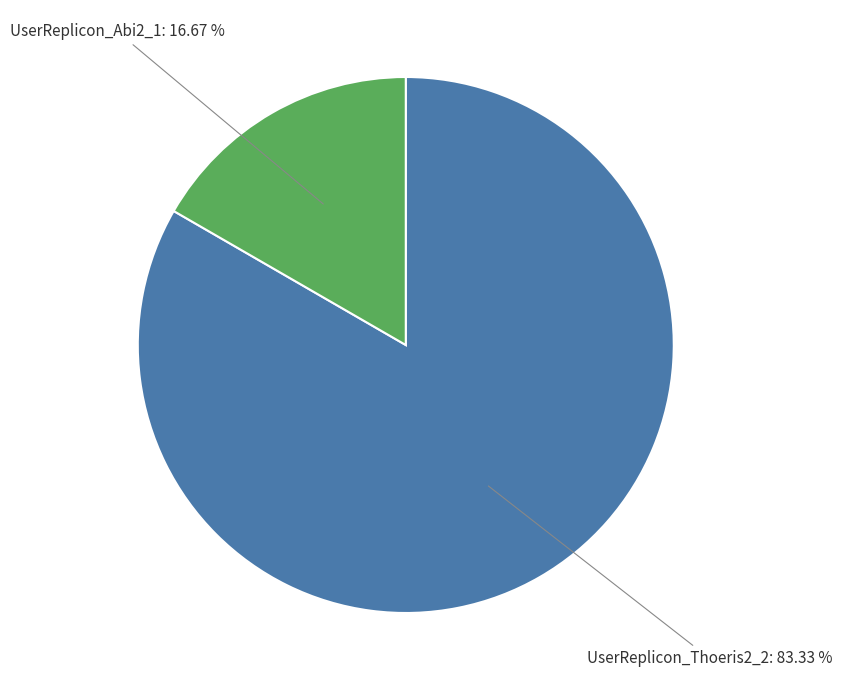

To the nearest percent, what percentage of the pie is UserReplicon_Abi2_1?

17%